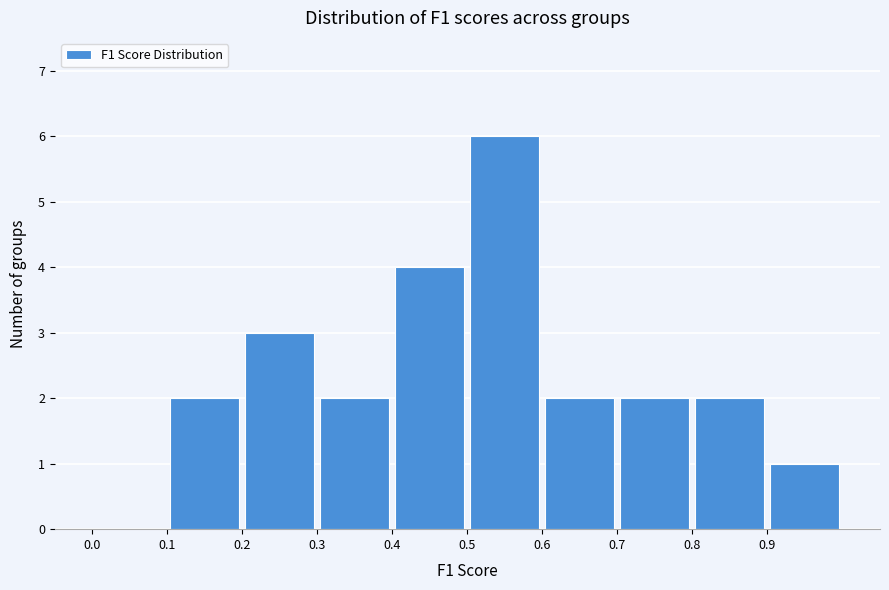

Reading left to right, transcribe this chart: for each bar, give the range it covers on the x-axis and its height. The values are not printed on the chart, so give them approximately, as read against the axis.

0.0 to 0.1: 0
0.1 to 0.2: 2
0.2 to 0.3: 3
0.3 to 0.4: 2
0.4 to 0.5: 4
0.5 to 0.6: 6
0.6 to 0.7: 2
0.7 to 0.8: 2
0.8 to 0.9: 2
0.9 to 1.0: 1